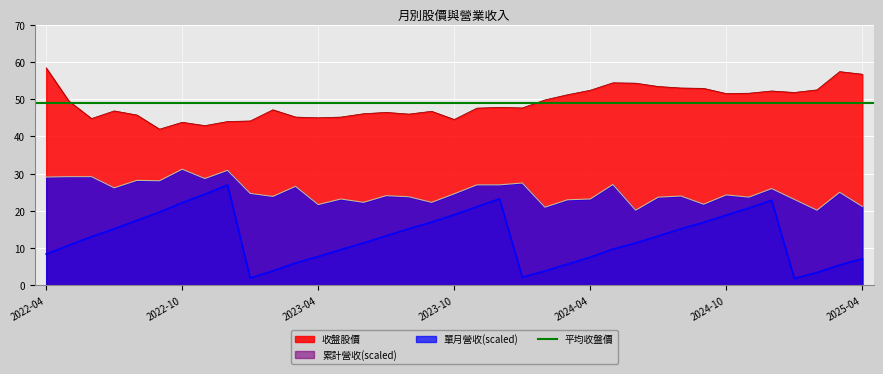

Is it true that 收盤 equals 52.5 at 2025-02?

True